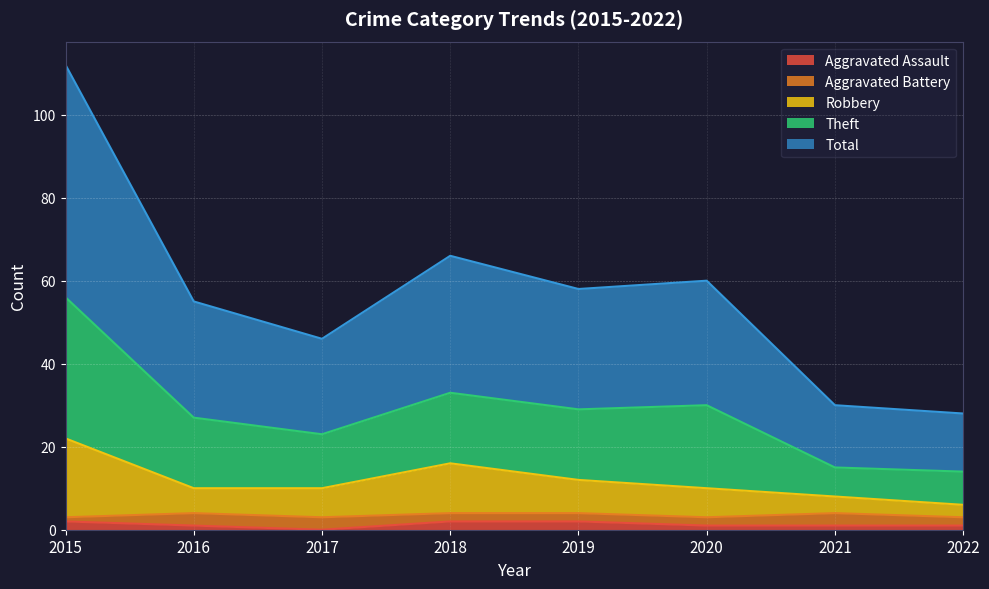

True or false: Theft and Robbery intersect in this chart.

False